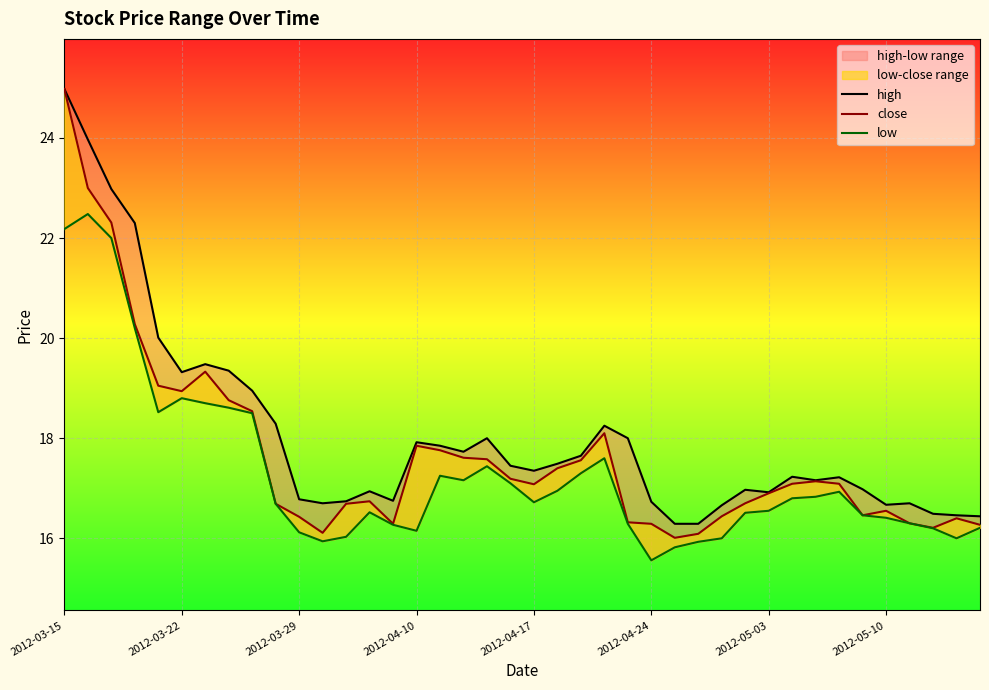

At which category is the sum across all series the highest?

2012-03-15